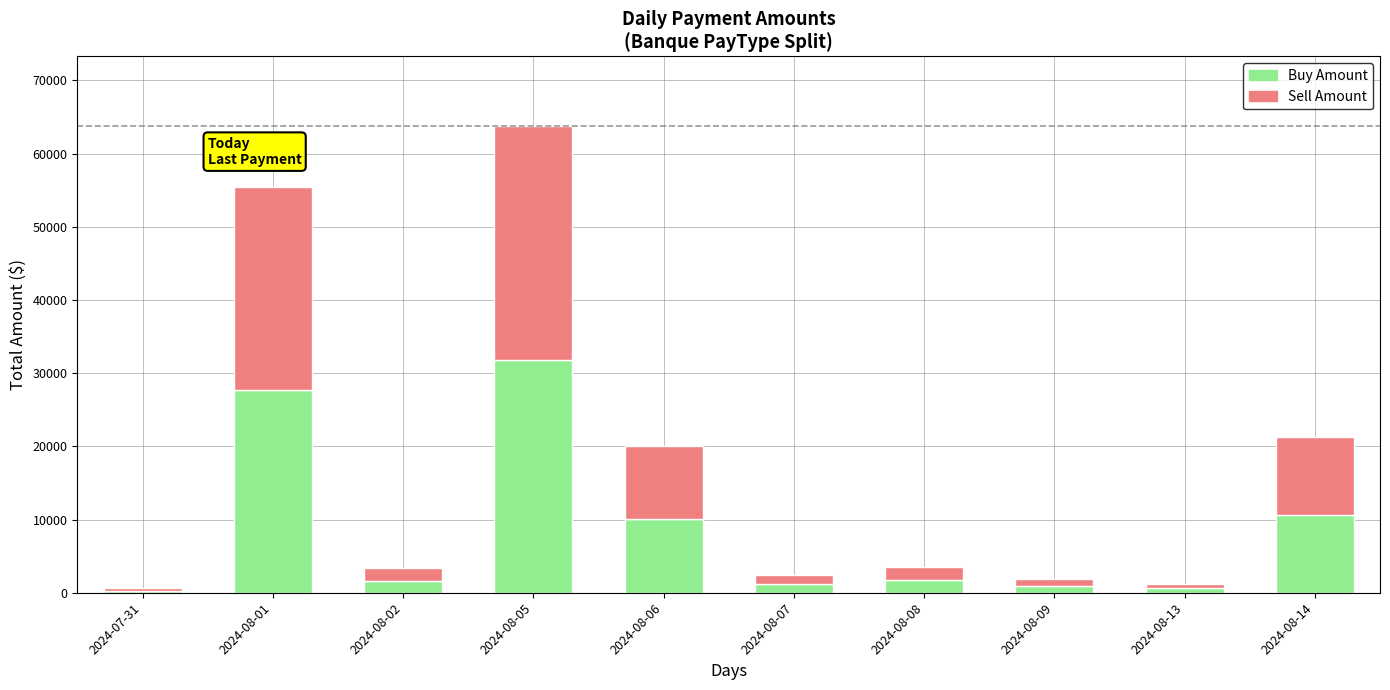

What is the total value across all series at 2024-08-05?

63707.6